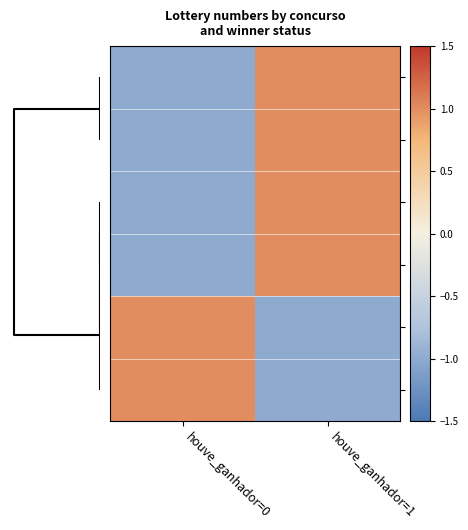

Count the number of categories in the chart.

2